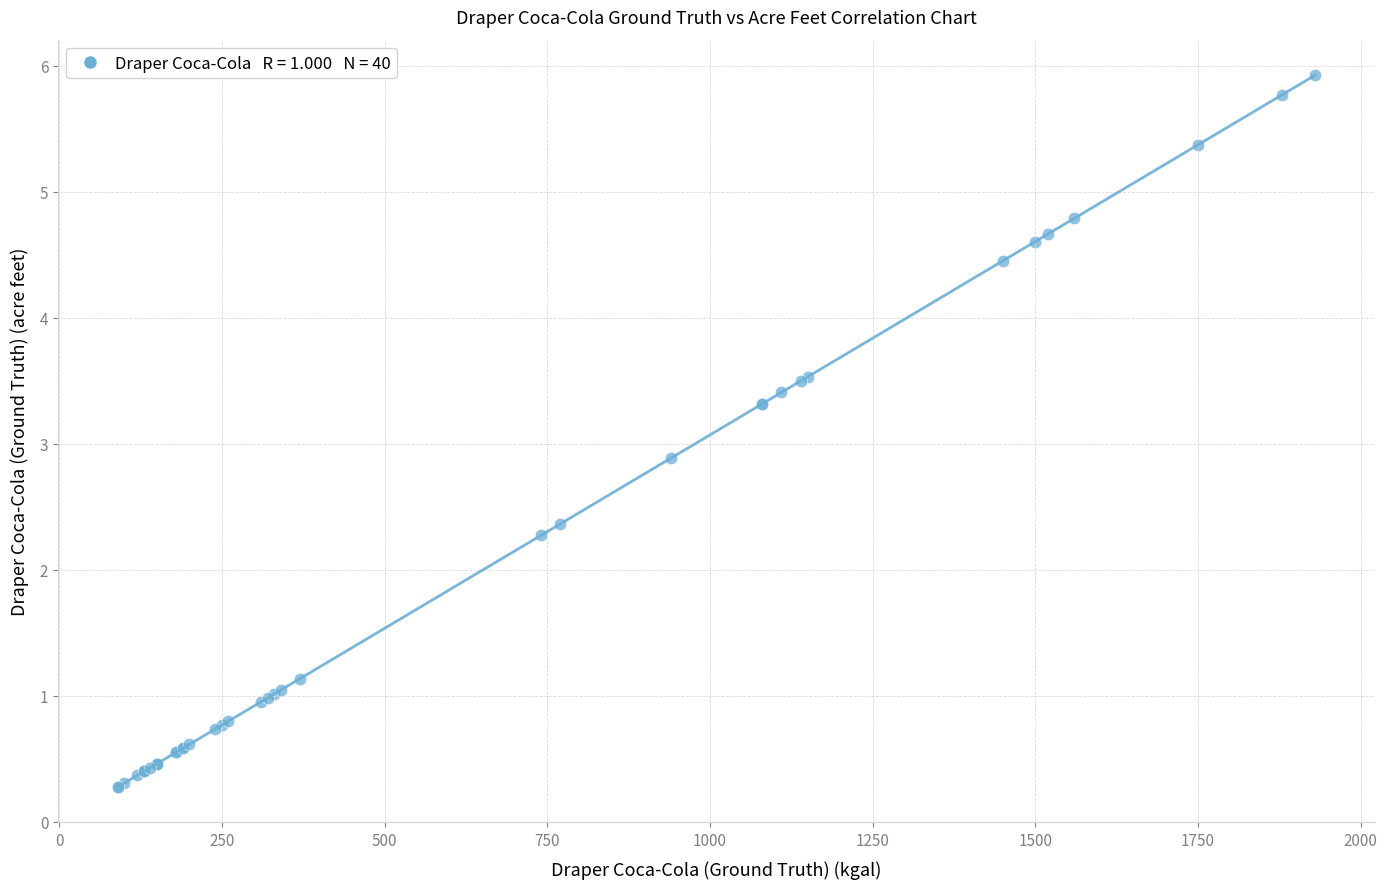

What Y value in the scatter plot is closest to 3?

2.9